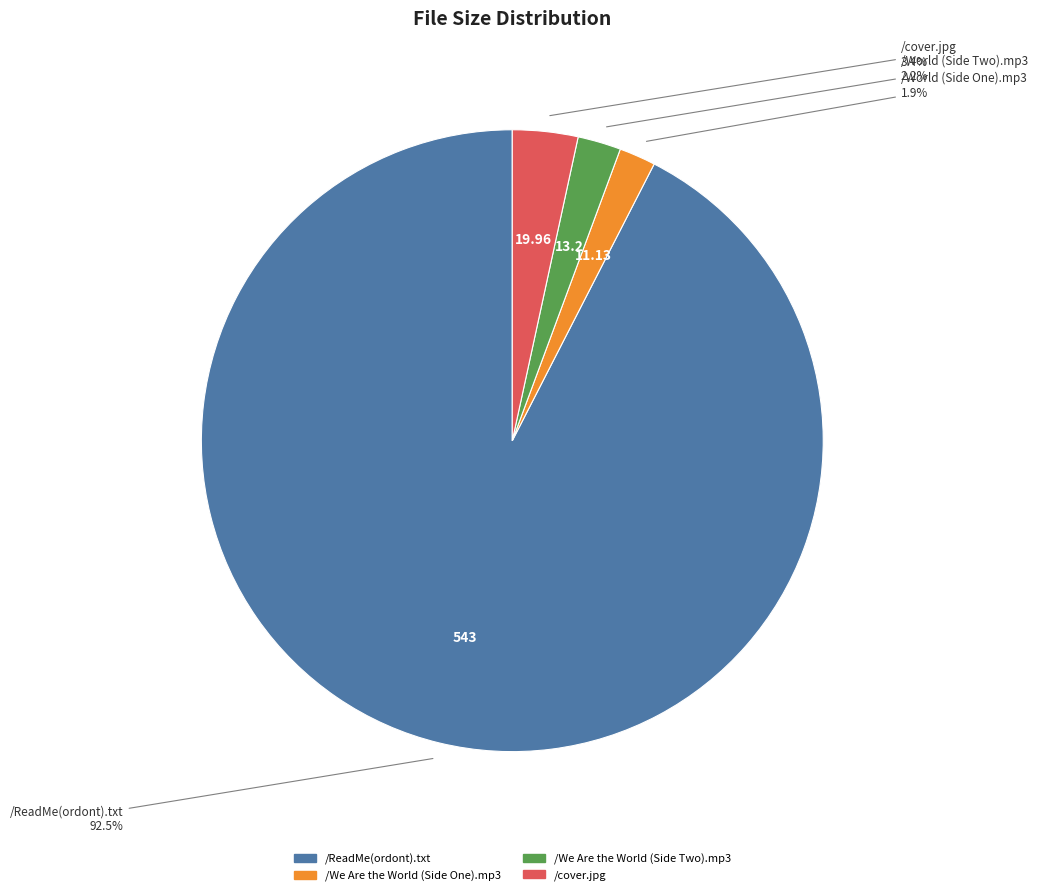

Combined, what portion of the pie is /ReadMe(ordont).txt and /cover.jpg?

95.9%